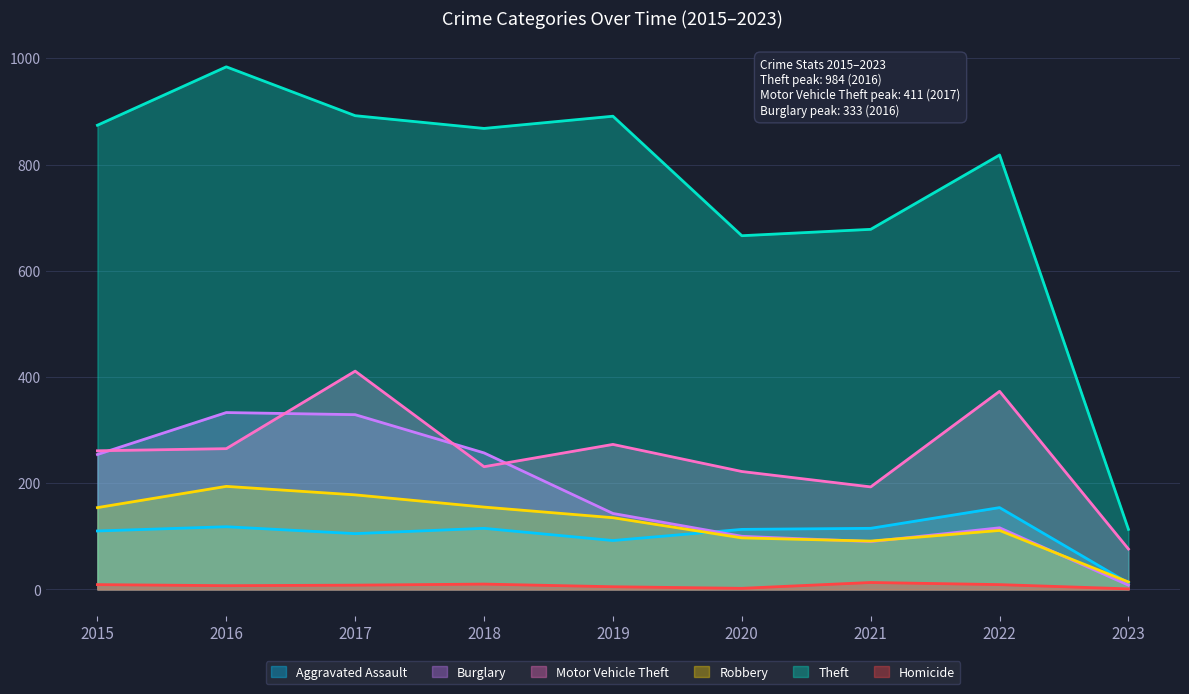

Is the value of Burglary at 2019 greater than the value of Aggravated Assault at 2020?

Yes